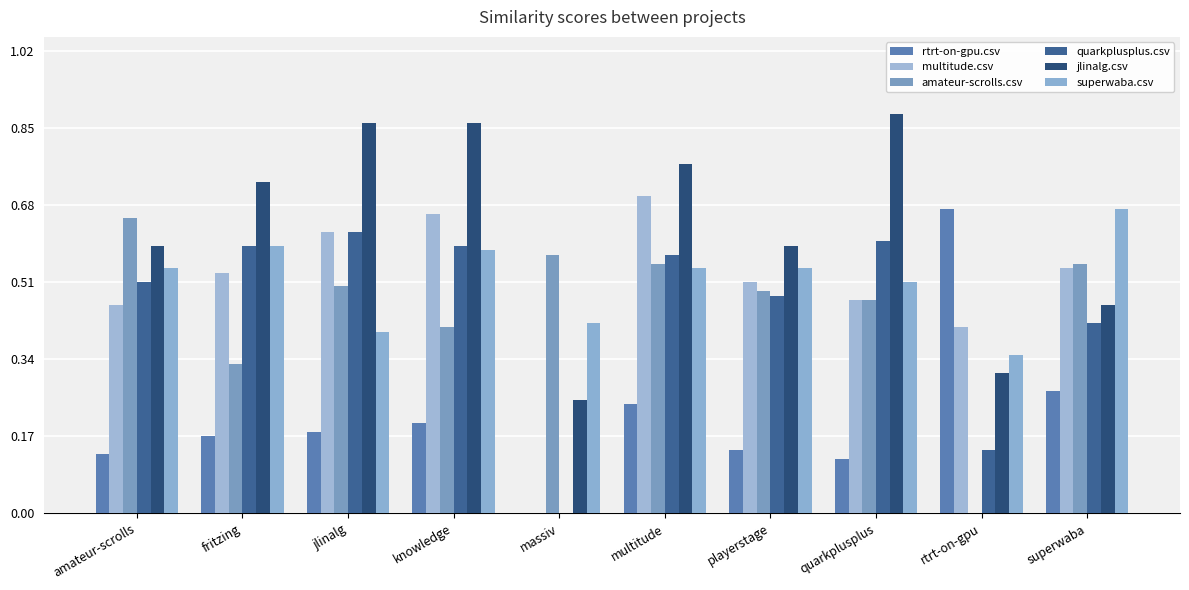

Which series has the largest total across all categories?

jlinalg.csv